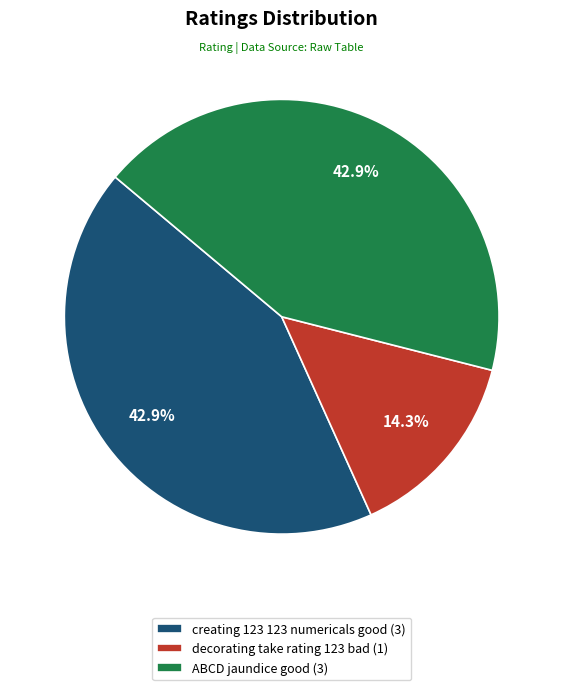

What is the ratio of the value at creating 123 123 numericals good (3) to the value at decorating take rating 123 bad (1)?

3.0